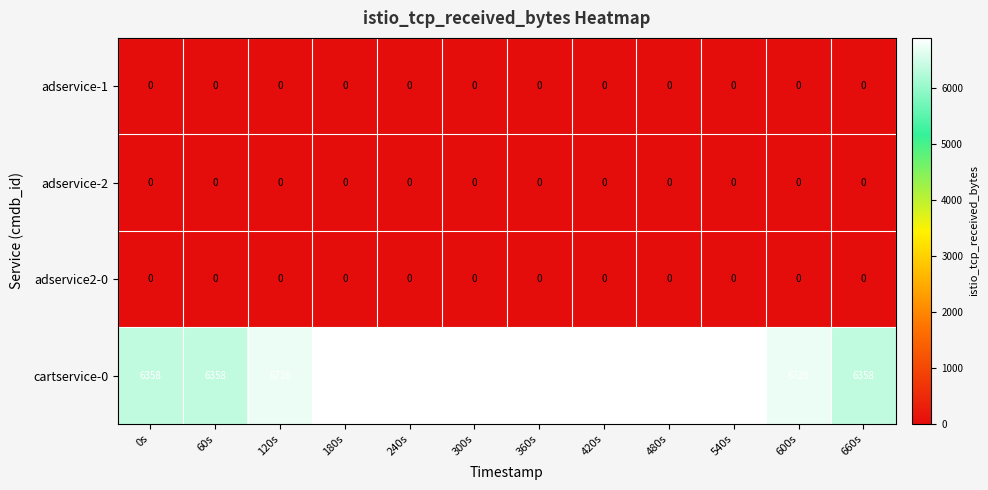

Count the cartservice-0 values in the range 6726 to 6888.

9